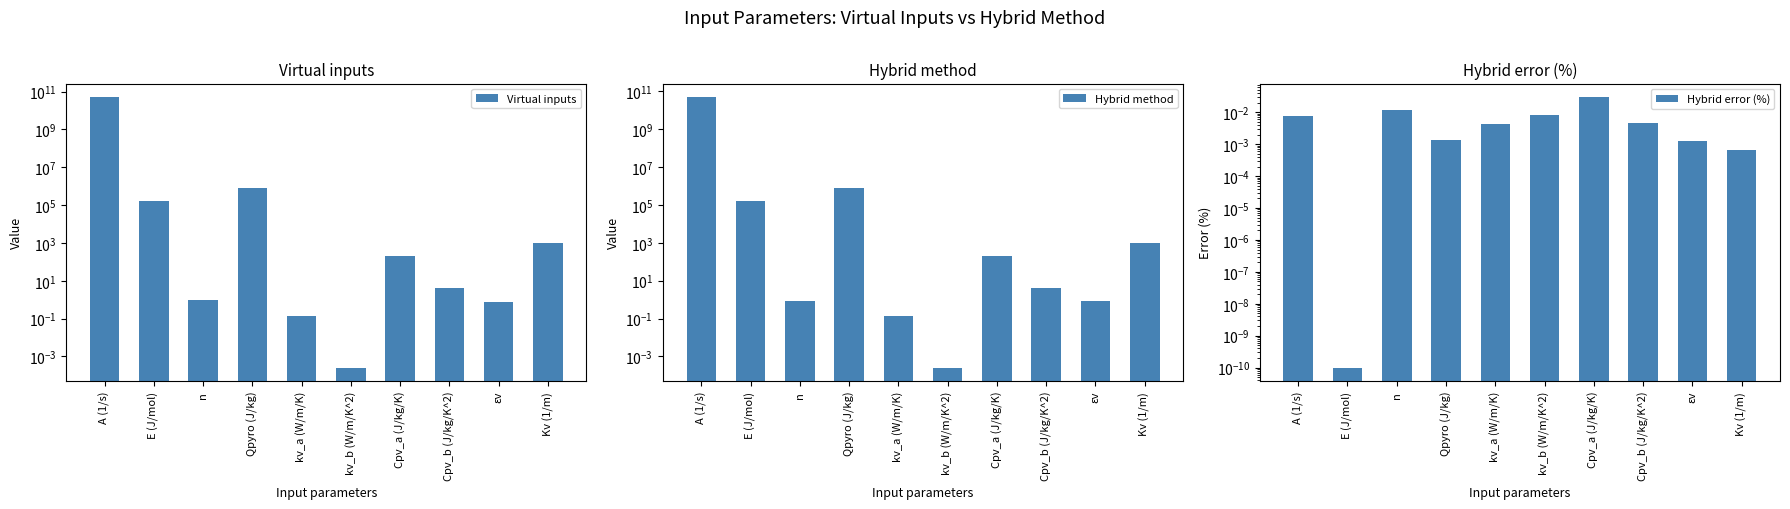

Rank the series by their maximum value, from highest to lowest.

Virtual inputs, Hybrid method, Hybrid error (%)